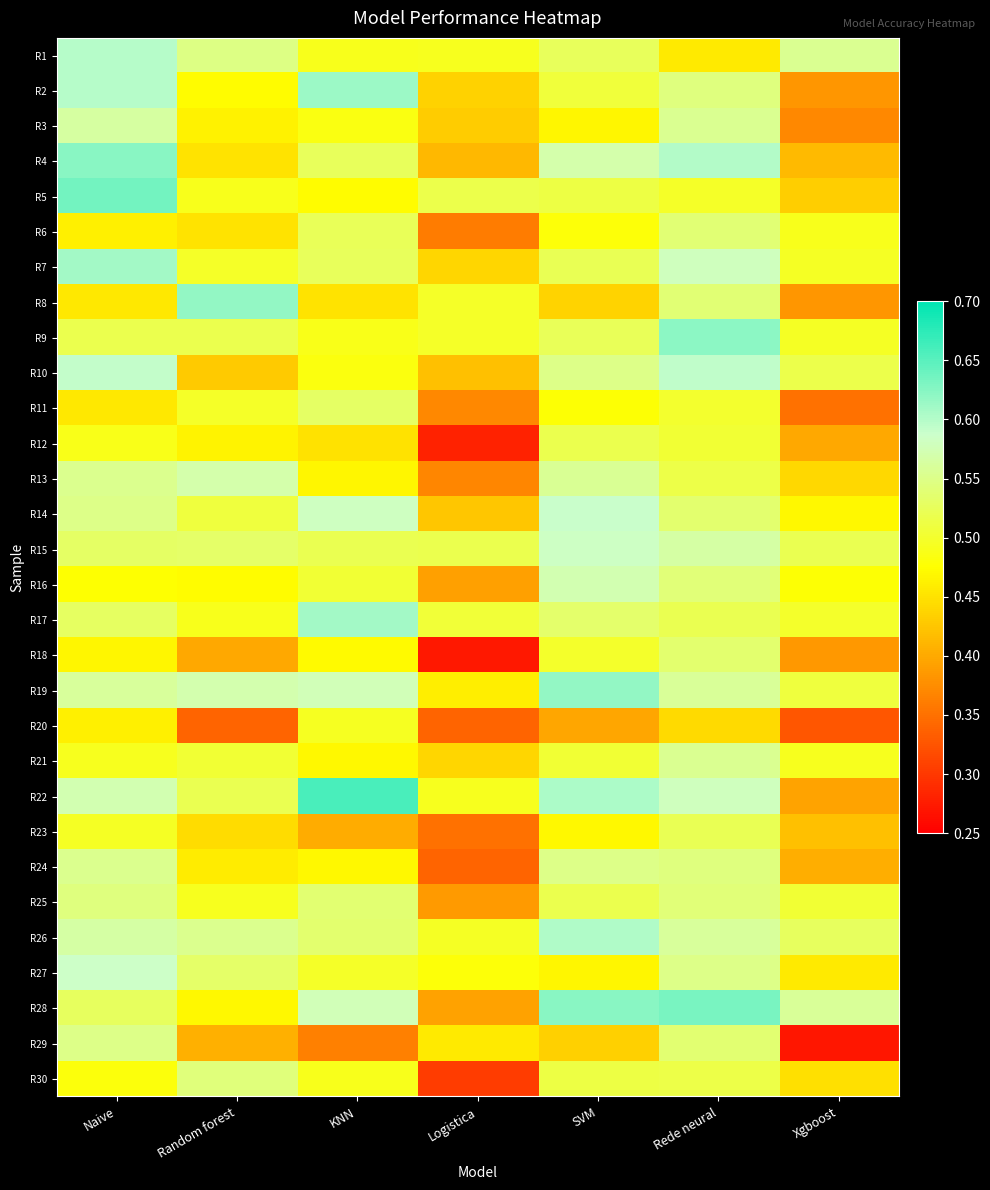

Reading right to left, list all the values displayed in this chart.

R1: Xgboost=0.6	Rede neural=0.5	SVM=0.5	Logistica=0.5	KNN=0.5	Random forest=0.5	Naive=0.6
R2: Xgboost=0.4	Rede neural=0.5	SVM=0.5	Logistica=0.4	KNN=0.6	Random forest=0.5	Naive=0.6
R3: Xgboost=0.4	Rede neural=0.6	SVM=0.5	Logistica=0.4	KNN=0.5	Random forest=0.5	Naive=0.6
R4: Xgboost=0.4	Rede neural=0.6	SVM=0.6	Logistica=0.4	KNN=0.5	Random forest=0.5	Naive=0.6
R5: Xgboost=0.4	Rede neural=0.5	SVM=0.5	Logistica=0.5	KNN=0.5	Random forest=0.5	Naive=0.6
R6: Xgboost=0.5	Rede neural=0.5	SVM=0.5	Logistica=0.4	KNN=0.5	Random forest=0.5	Naive=0.5
R7: Xgboost=0.5	Rede neural=0.6	SVM=0.5	Logistica=0.4	KNN=0.5	Random forest=0.5	Naive=0.6
R8: Xgboost=0.4	Rede neural=0.5	SVM=0.4	Logistica=0.5	KNN=0.5	Random forest=0.6	Naive=0.5
R9: Xgboost=0.5	Rede neural=0.6	SVM=0.5	Logistica=0.5	KNN=0.5	Random forest=0.5	Naive=0.5
R10: Xgboost=0.5	Rede neural=0.6	SVM=0.5	Logistica=0.4	KNN=0.5	Random forest=0.4	Naive=0.6
R11: Xgboost=0.4	Rede neural=0.5	SVM=0.5	Logistica=0.4	KNN=0.5	Random forest=0.5	Naive=0.5
R12: Xgboost=0.4	Rede neural=0.5	SVM=0.5	Logistica=0.3	KNN=0.4	Random forest=0.5	Naive=0.5
R13: Xgboost=0.4	Rede neural=0.5	SVM=0.6	Logistica=0.4	KNN=0.5	Random forest=0.6	Naive=0.6
R14: Xgboost=0.5	Rede neural=0.5	SVM=0.6	Logistica=0.4	KNN=0.6	Random forest=0.5	Naive=0.5
R15: Xgboost=0.5	Rede neural=0.6	SVM=0.6	Logistica=0.5	KNN=0.5	Random forest=0.5	Naive=0.5
R16: Xgboost=0.5	Rede neural=0.5	SVM=0.6	Logistica=0.4	KNN=0.5	Random forest=0.5	Naive=0.5
R17: Xgboost=0.5	Rede neural=0.5	SVM=0.5	Logistica=0.5	KNN=0.6	Random forest=0.5	Naive=0.5
R18: Xgboost=0.4	Rede neural=0.5	SVM=0.5	Logistica=0.3	KNN=0.5	Random forest=0.4	Naive=0.5
R19: Xgboost=0.5	Rede neural=0.6	SVM=0.6	Logistica=0.5	KNN=0.6	Random forest=0.6	Naive=0.6
R20: Xgboost=0.3	Rede neural=0.4	SVM=0.4	Logistica=0.3	KNN=0.5	Random forest=0.3	Naive=0.5
R21: Xgboost=0.5	Rede neural=0.6	SVM=0.5	Logistica=0.4	KNN=0.5	Random forest=0.5	Naive=0.5
R22: Xgboost=0.4	Rede neural=0.6	SVM=0.6	Logistica=0.5	KNN=0.7	Random forest=0.5	Naive=0.6
R23: Xgboost=0.4	Rede neural=0.5	SVM=0.5	Logistica=0.4	KNN=0.4	Random forest=0.4	Naive=0.5
R24: Xgboost=0.4	Rede neural=0.5	SVM=0.5	Logistica=0.3	KNN=0.5	Random forest=0.5	Naive=0.6
R25: Xgboost=0.5	Rede neural=0.5	SVM=0.5	Logistica=0.4	KNN=0.5	Random forest=0.5	Naive=0.5
R26: Xgboost=0.5	Rede neural=0.6	SVM=0.6	Logistica=0.5	KNN=0.5	Random forest=0.6	Naive=0.6
R27: Xgboost=0.5	Rede neural=0.5	SVM=0.5	Logistica=0.5	KNN=0.5	Random forest=0.5	Naive=0.6
R28: Xgboost=0.6	Rede neural=0.6	SVM=0.6	Logistica=0.4	KNN=0.6	Random forest=0.5	Naive=0.5
R29: Xgboost=0.3	Rede neural=0.5	SVM=0.4	Logistica=0.5	KNN=0.4	Random forest=0.4	Naive=0.5
R30: Xgboost=0.4	Rede neural=0.5	SVM=0.5	Logistica=0.3	KNN=0.5	Random forest=0.5	Naive=0.5